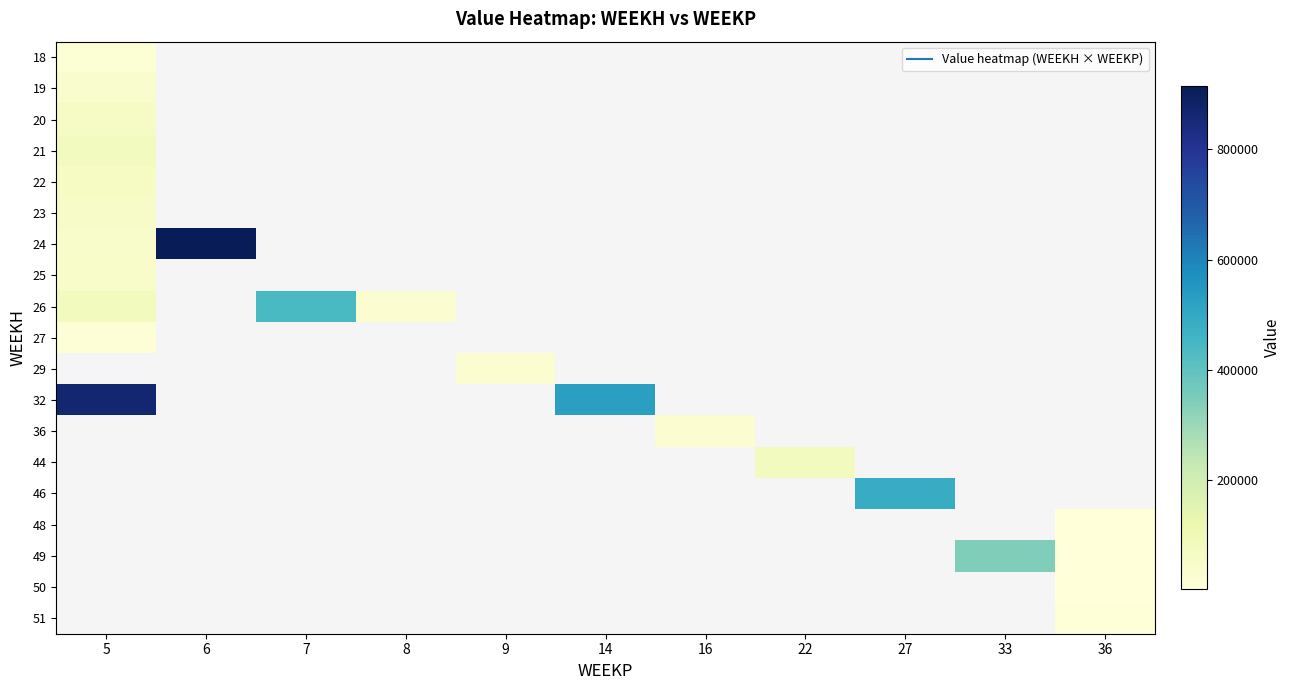

What is the smallest value displayed?

1405.9